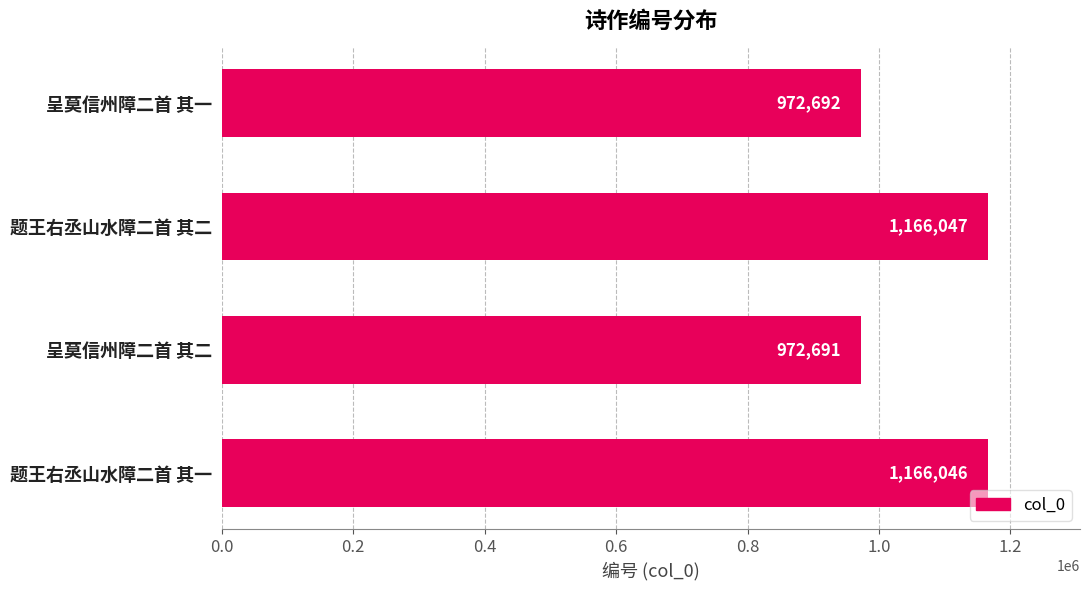

Reading bottom to top, extract all data points from this chart.

题王右丞山水障二首 其一=1166046	呈莫信州障二首 其二=972691	题王右丞山水障二首 其二=1166047	呈莫信州障二首 其一=972692